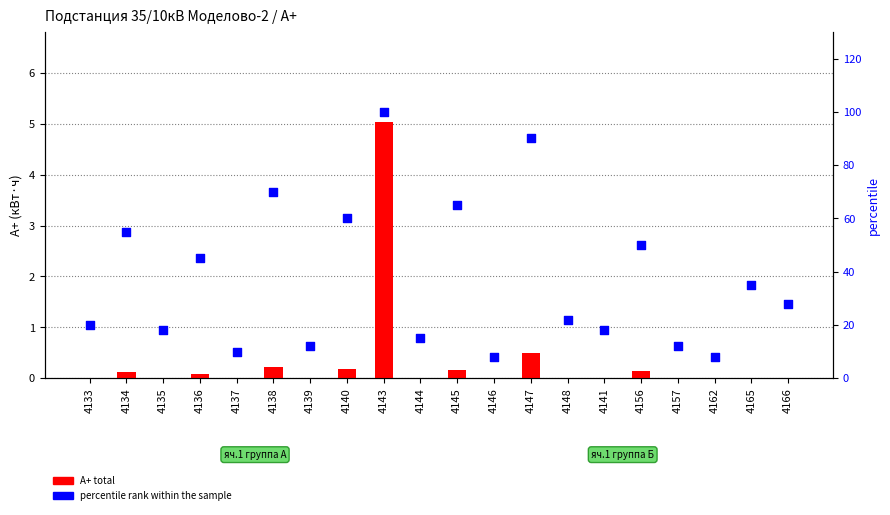

At which category is the sum across all series the highest?

4143